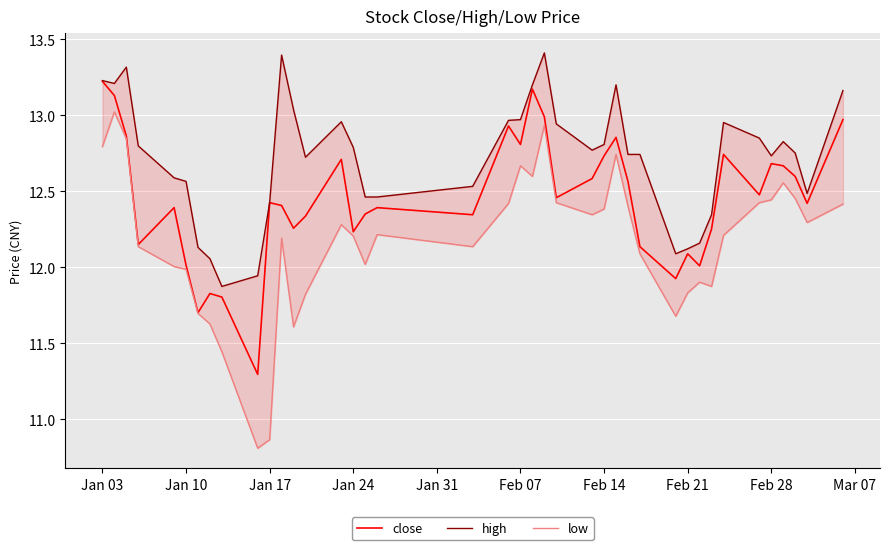

How many distinct data groups are displayed?

3